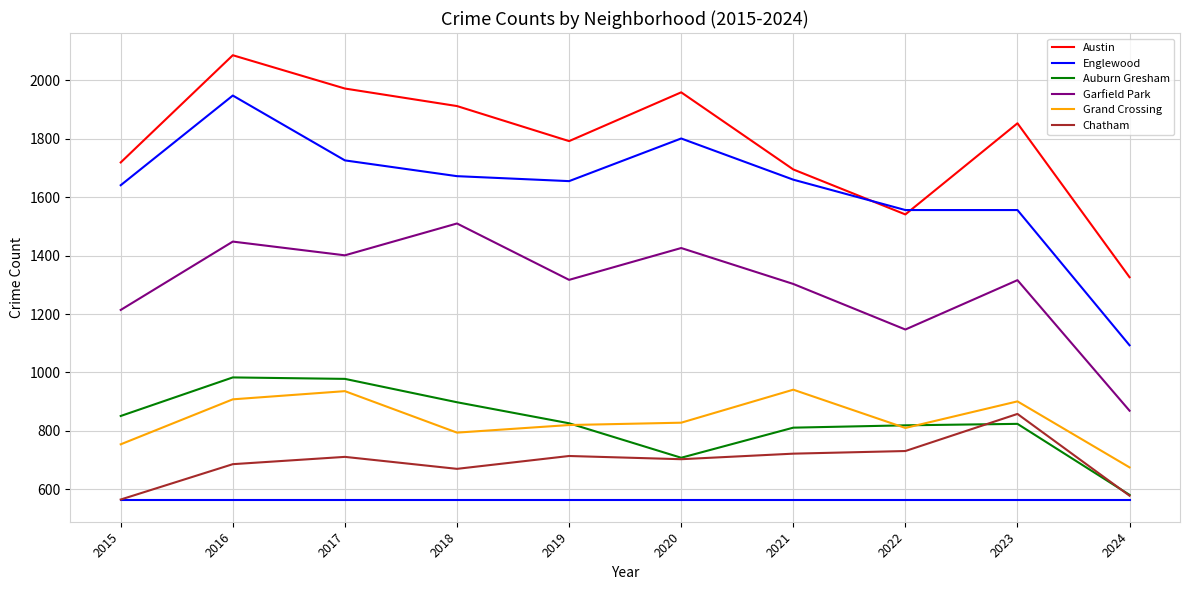

True or false: Englewood and Grand Crossing cross at least once.

False